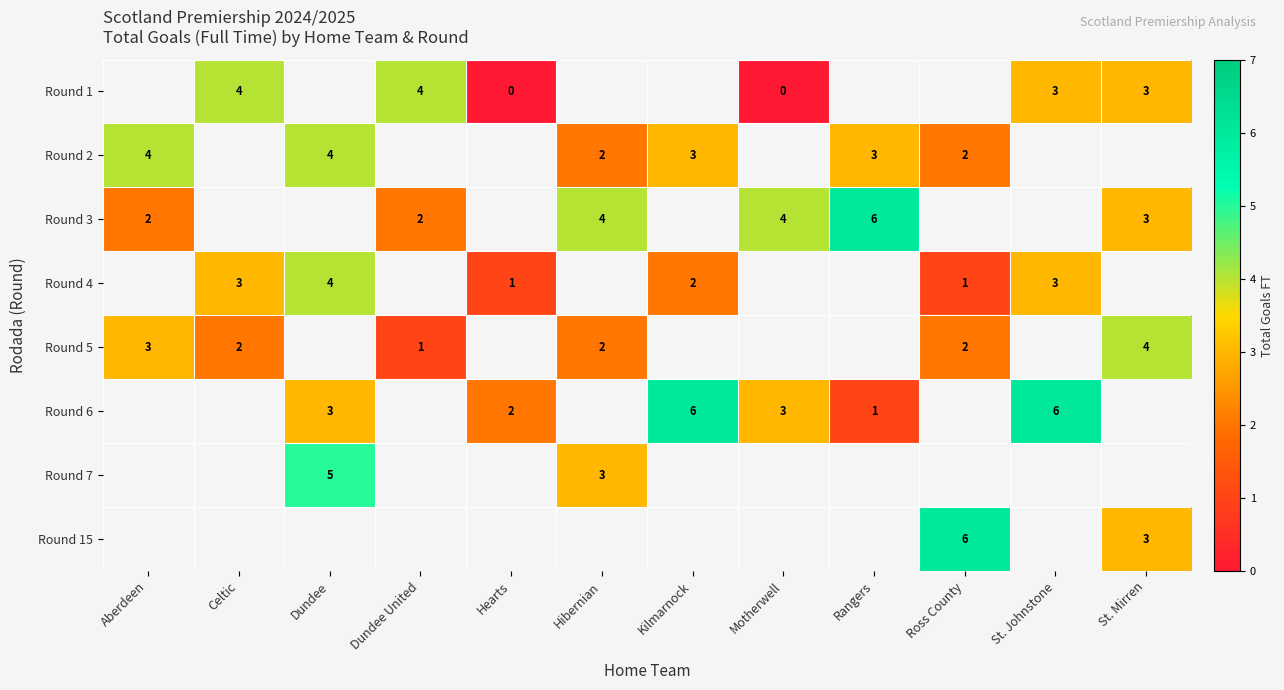

Is it true that Round 15 equals 3 at St. Mirren?

True